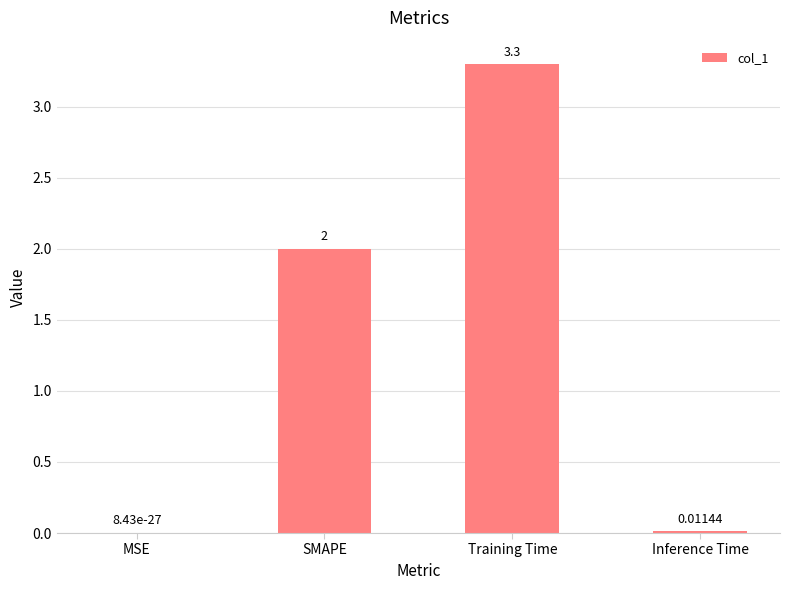

Which label corresponds to the largest value in the chart?

Training Time